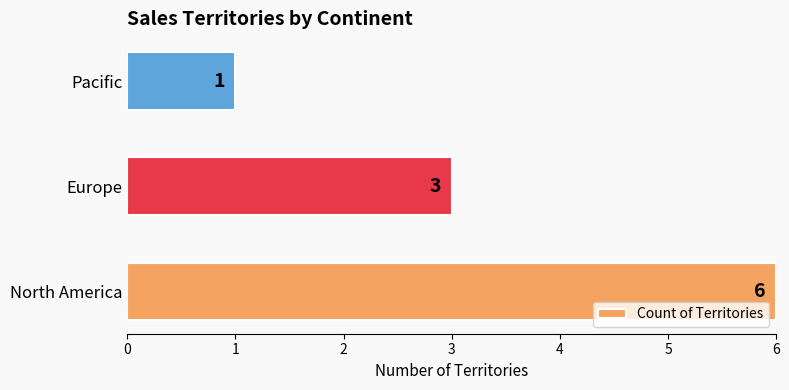

Reading bottom to top, transcribe all the data shown in this chart.

North America=6	Europe=3	Pacific=1